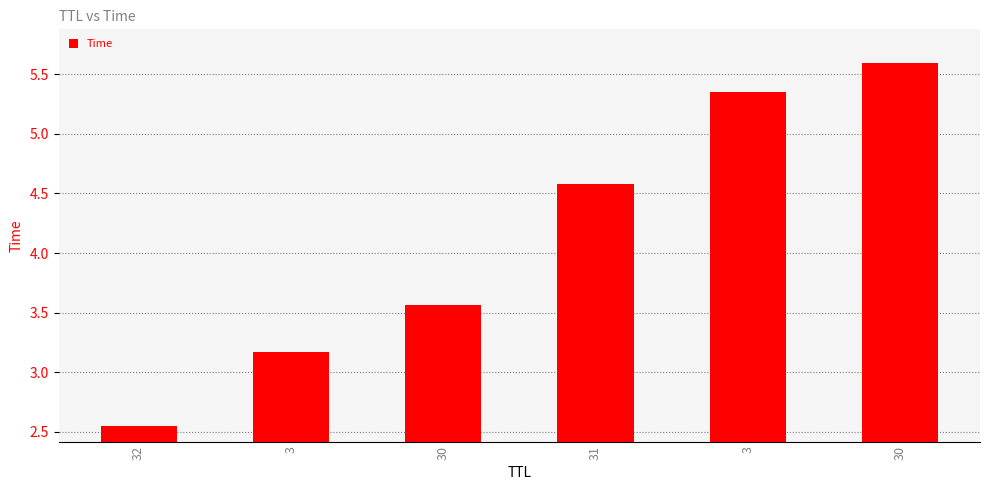

What is the difference between the maximum and minimum values?

3.0